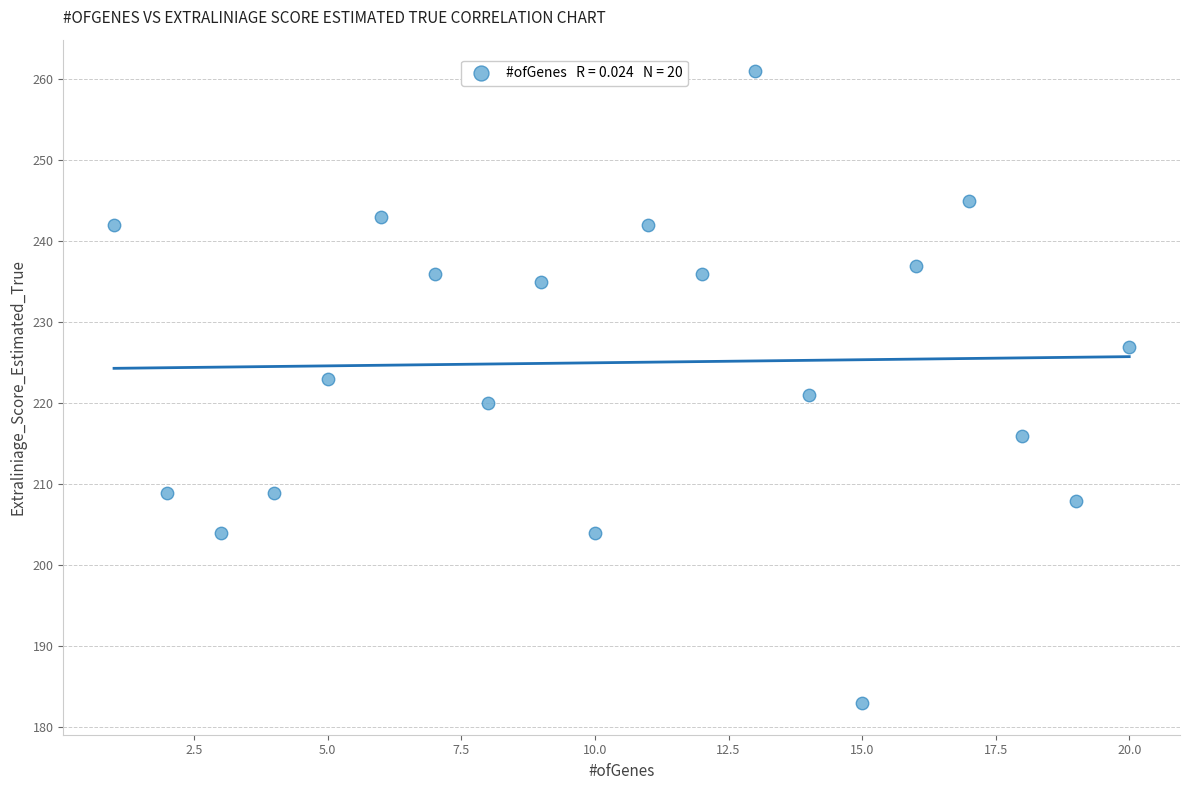

What is the range of X values (max minus min)?

19